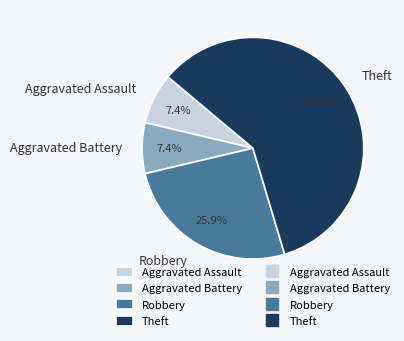

To the nearest percent, what percentage of the pie is Aggravated Battery?

7%